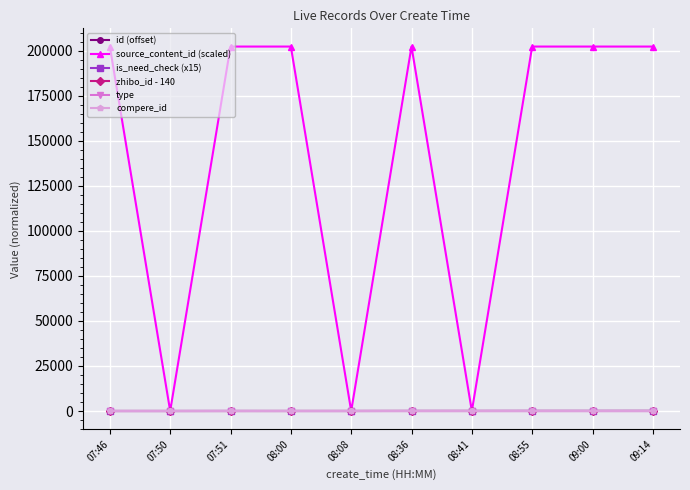

Does the chart have visible grid lines?

Yes